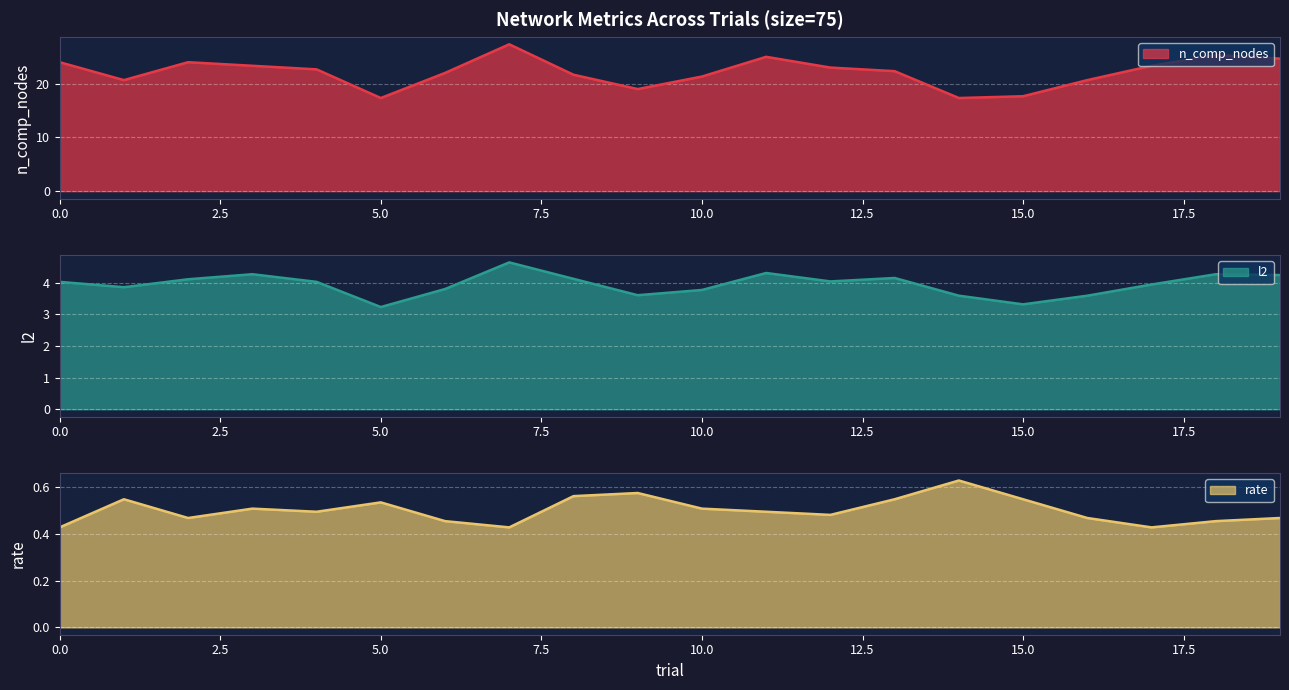

What is the difference between the maximum and minimum values in the n_comp_nodes series?

10.0